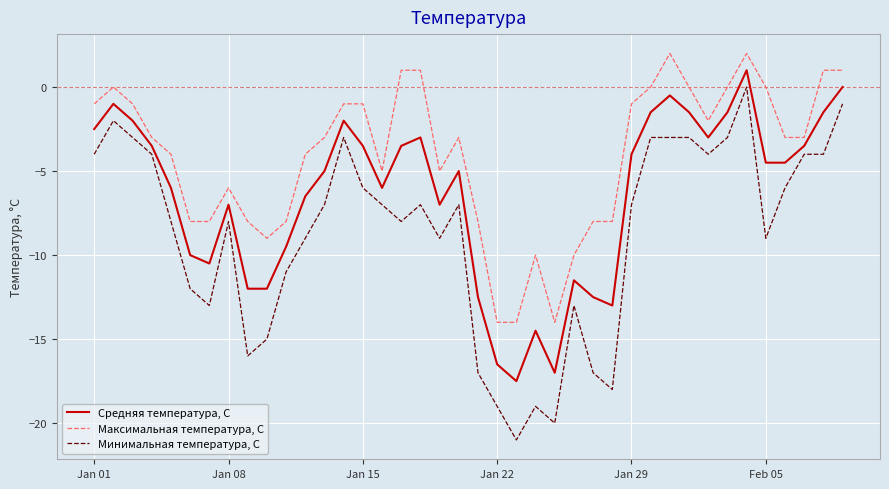

What is the average value of the Максимальная температура, С series?

-4.1